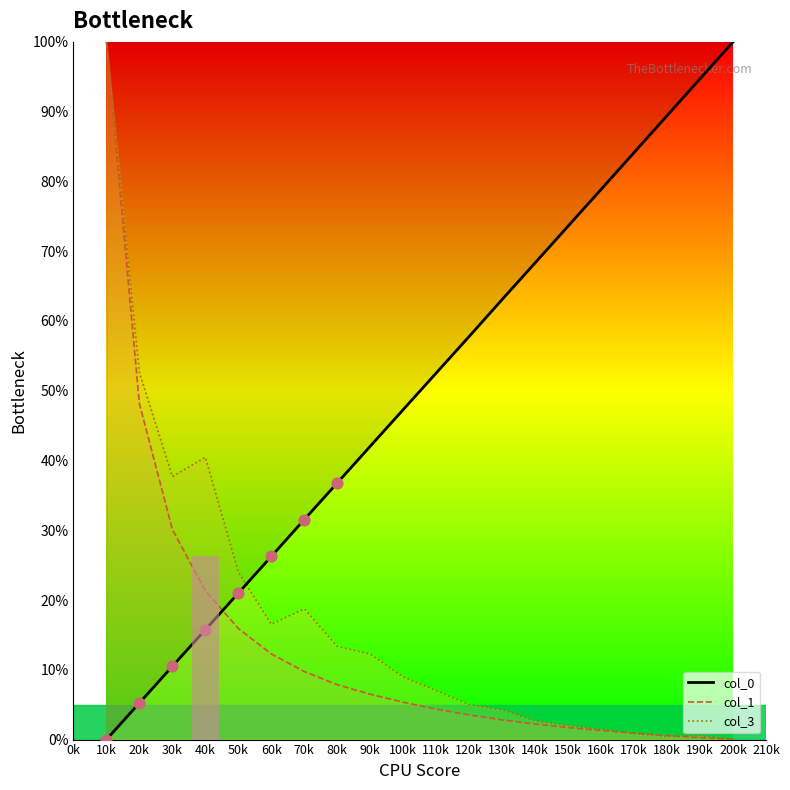

What is the change in value from 10k to 20k?

+0.1